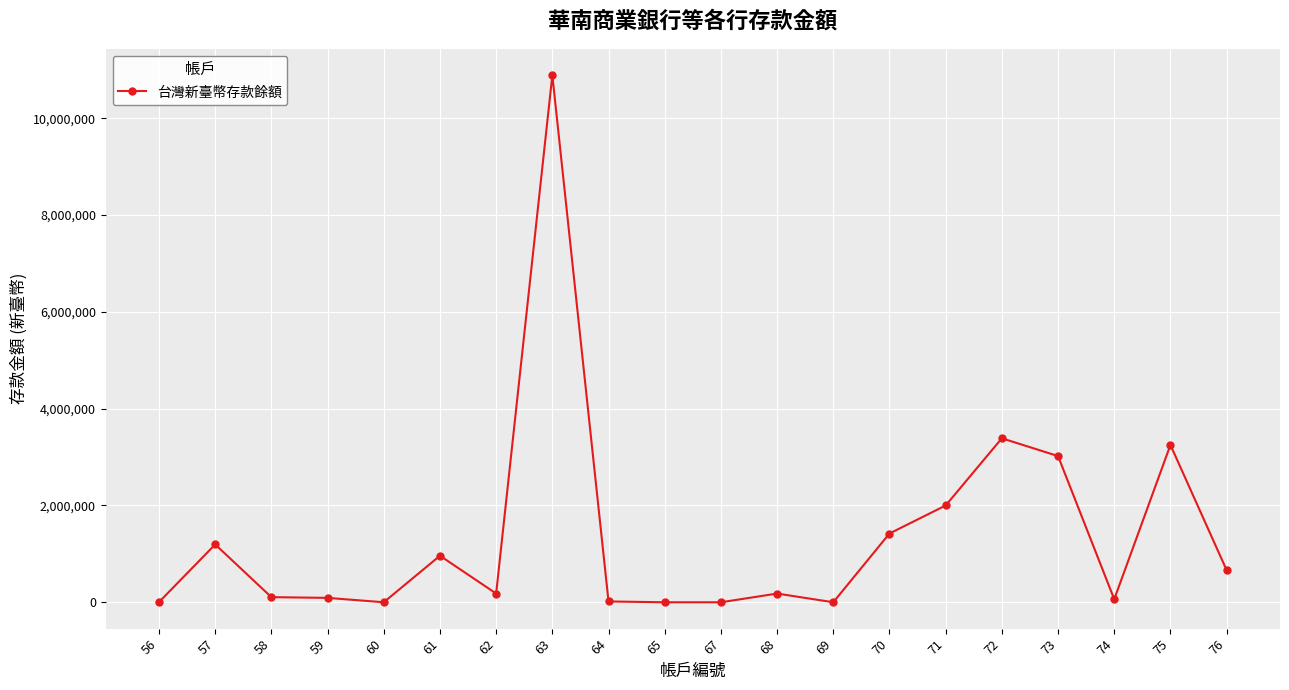

What is the minimum value shown in the chart?

21